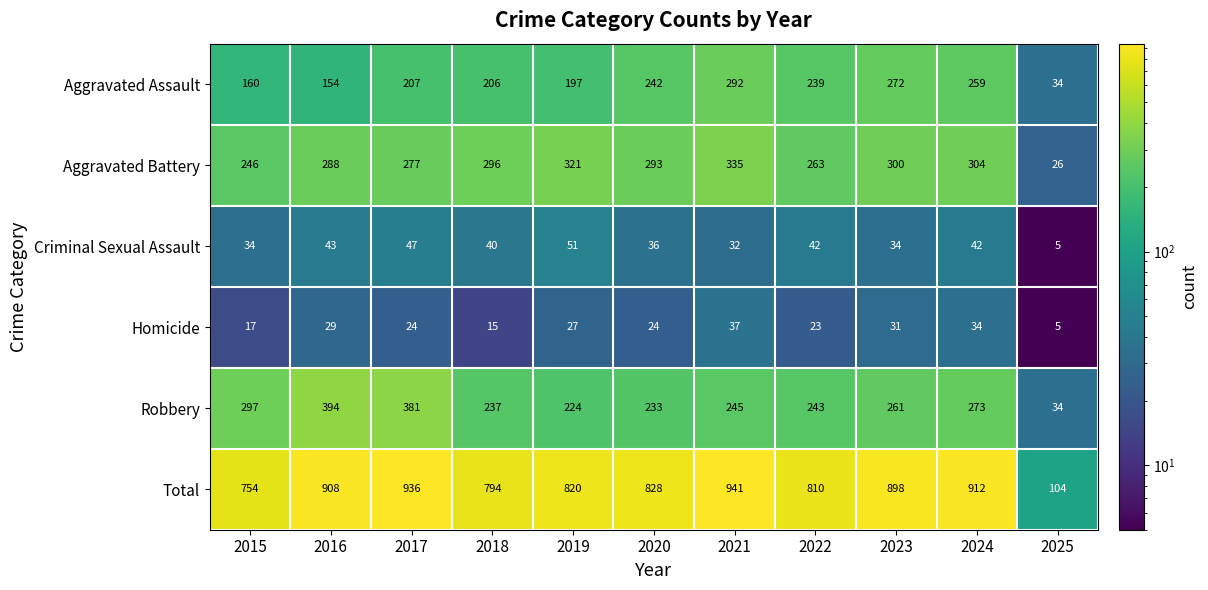

Is it true that Homicide equals 24 at 2020?

True